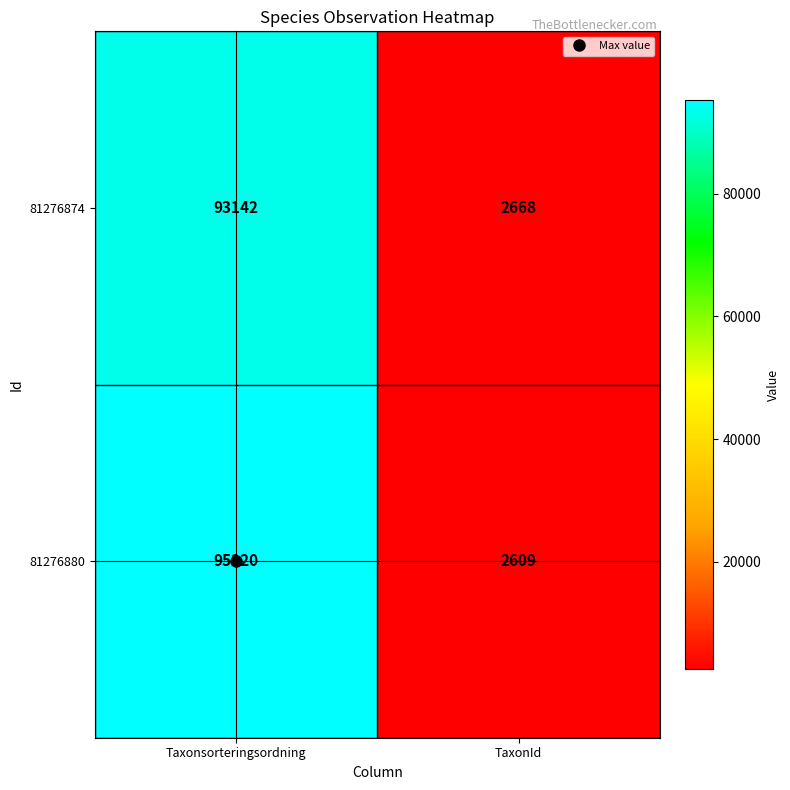

Is it true that 81276874 equals 990 at TaxonId?

False